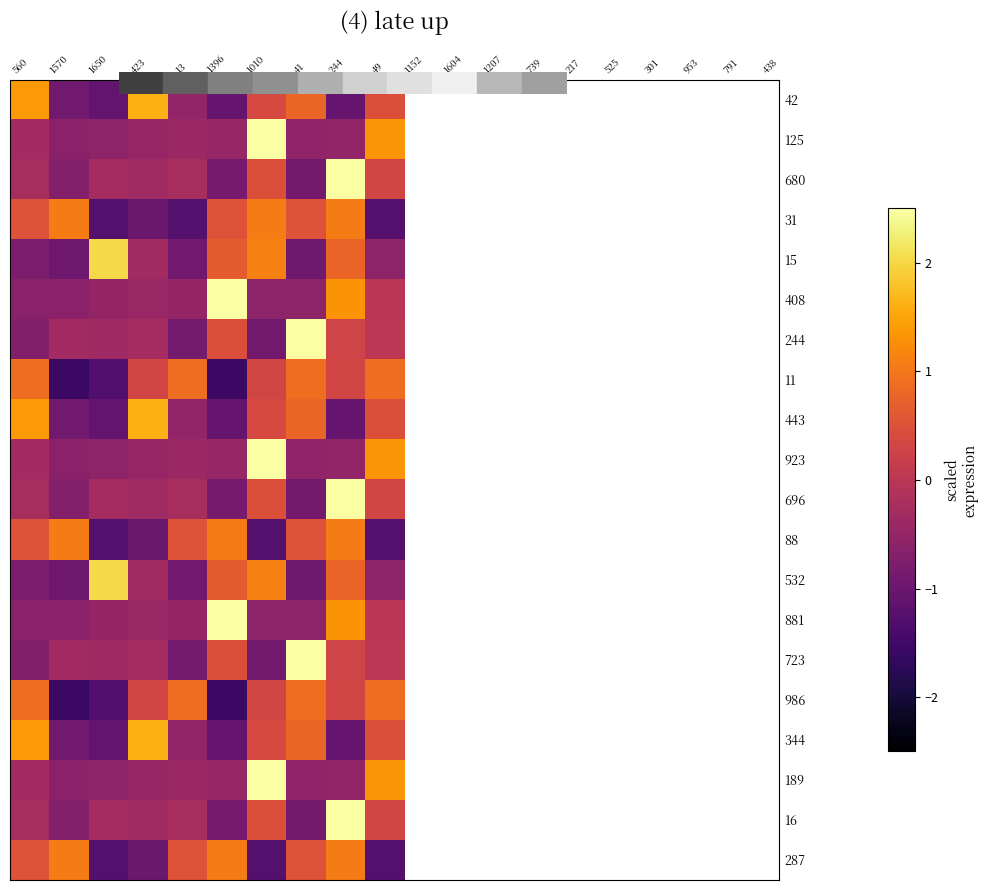

Count the number of data series in this chart.

20